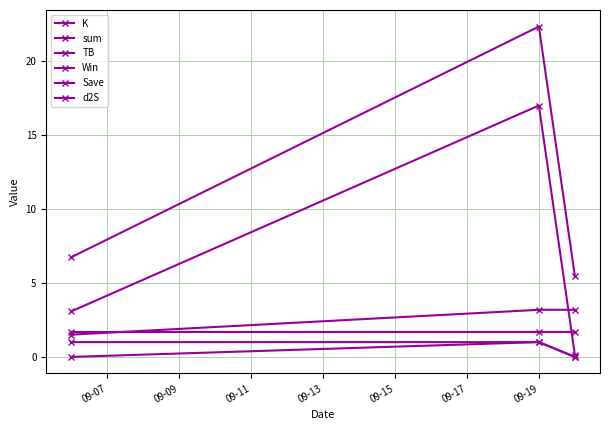

How many distinct data groups are displayed?

6